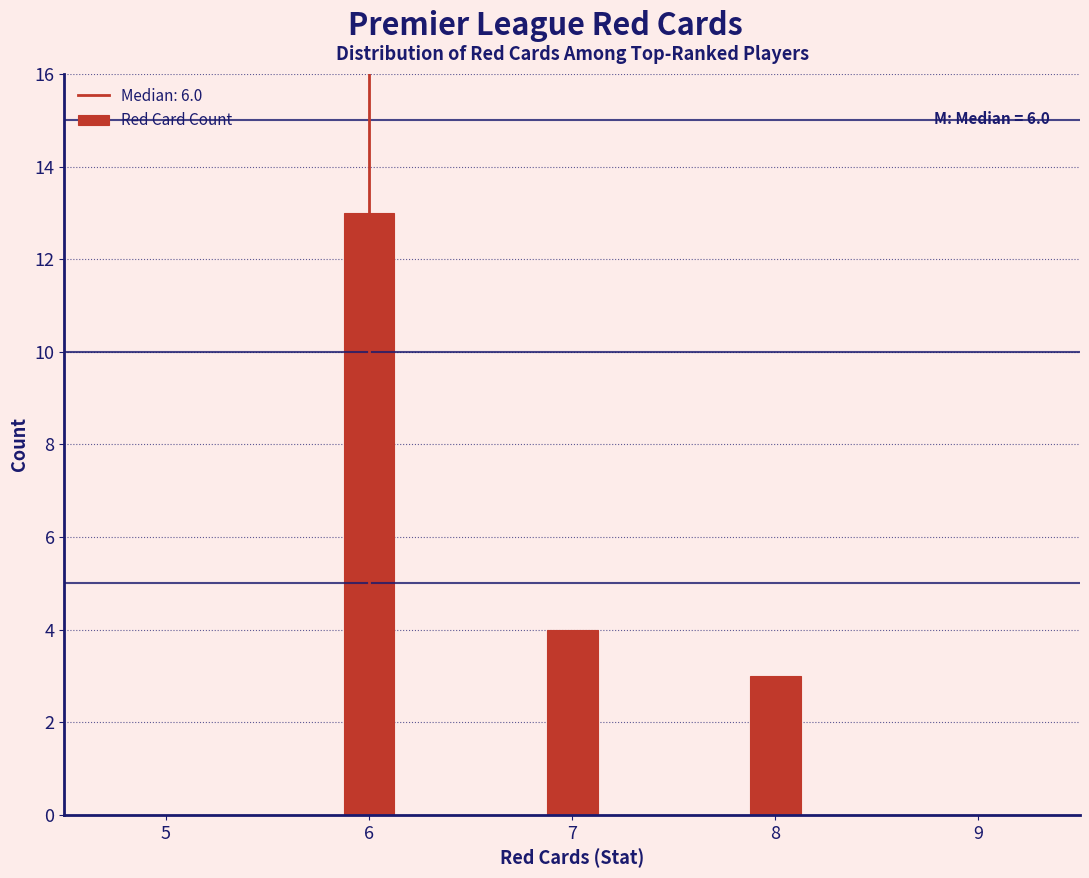

Reading right to left, what are all the values shown in this chart?

8=3	7=4	6=13